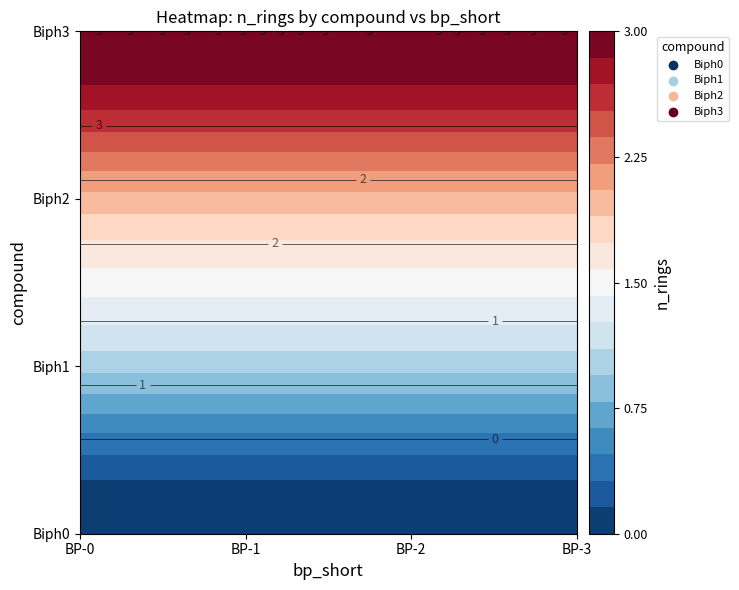

Rank the series by their average value, from highest to lowest.

Biph3, Biph2, Biph1, Biph0